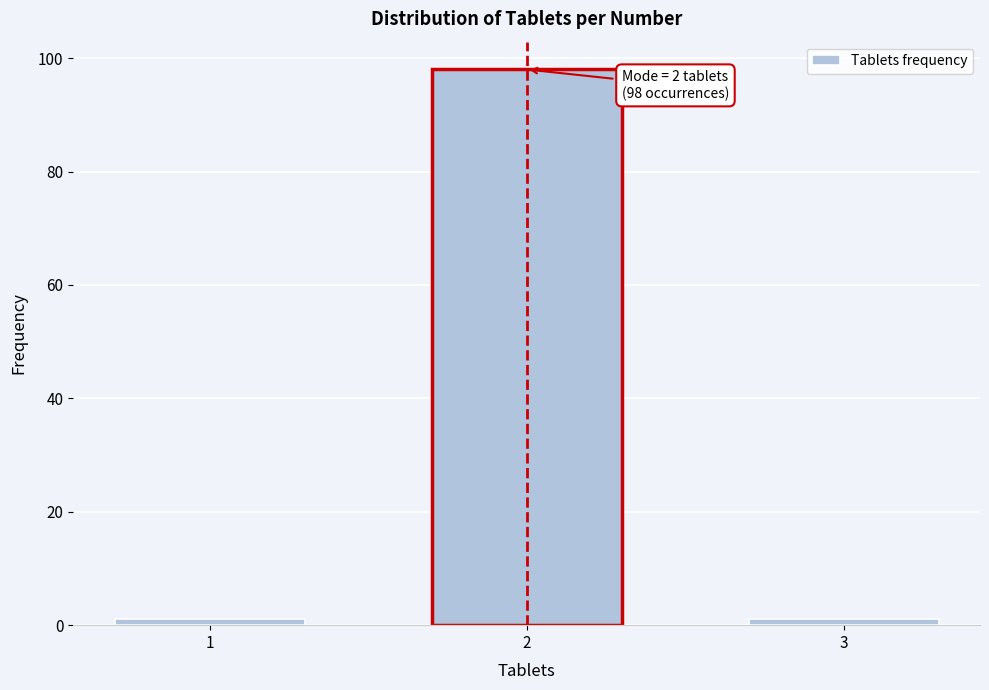

Reading left to right, extract all data points from this chart.

1=1	2=98	3=1